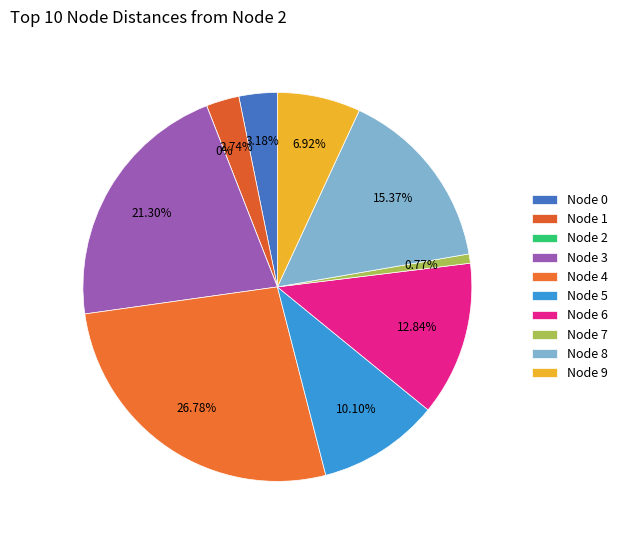

Which slice is the smallest?

2